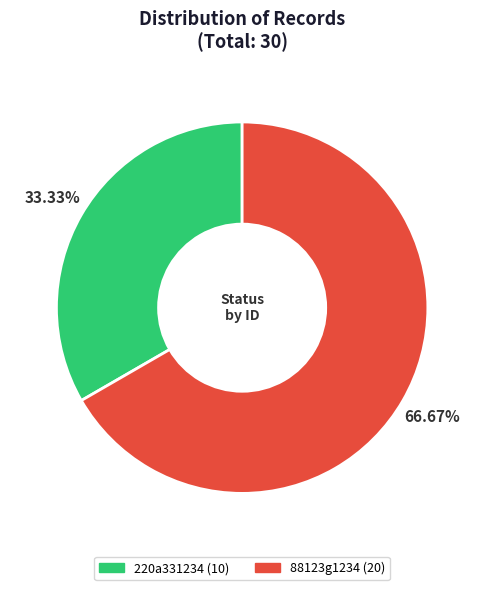

How many segments does this pie chart have?

2